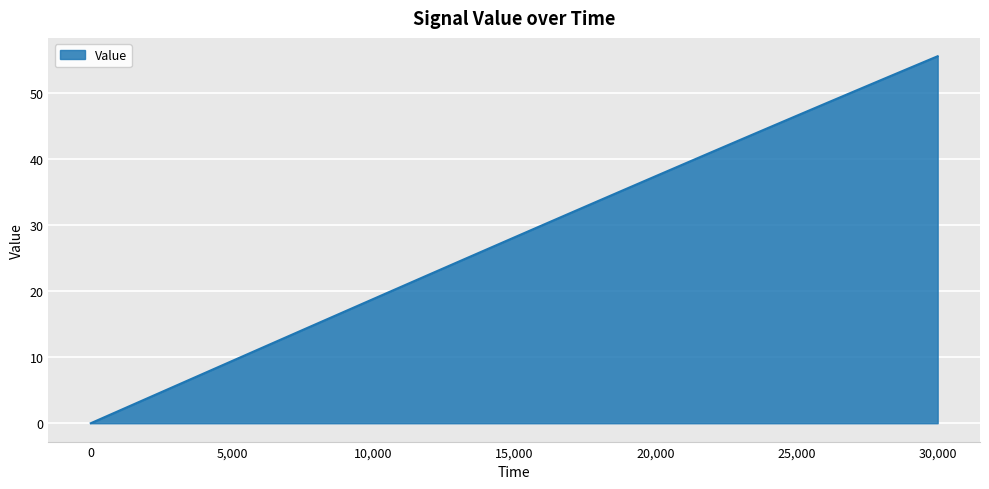

How many positive values are there?

30